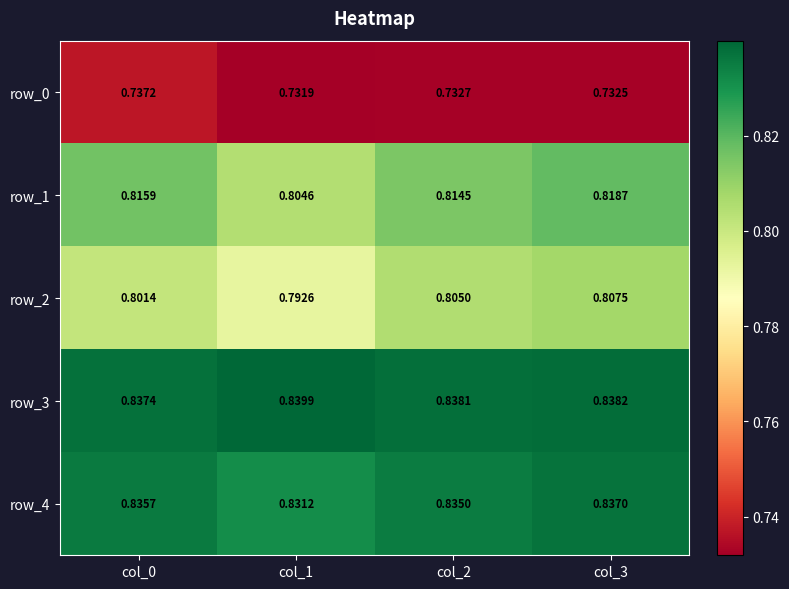

Is the value of row_4 at col_3 greater than the value of row_1 at col_0?

Yes